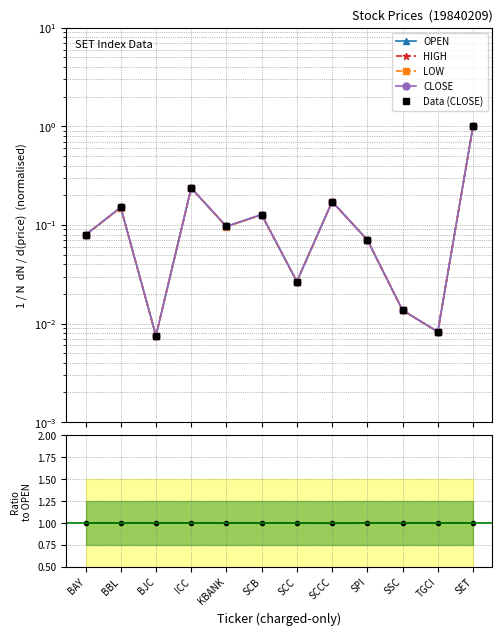

At how many categories does at least one series exceed 0?

12